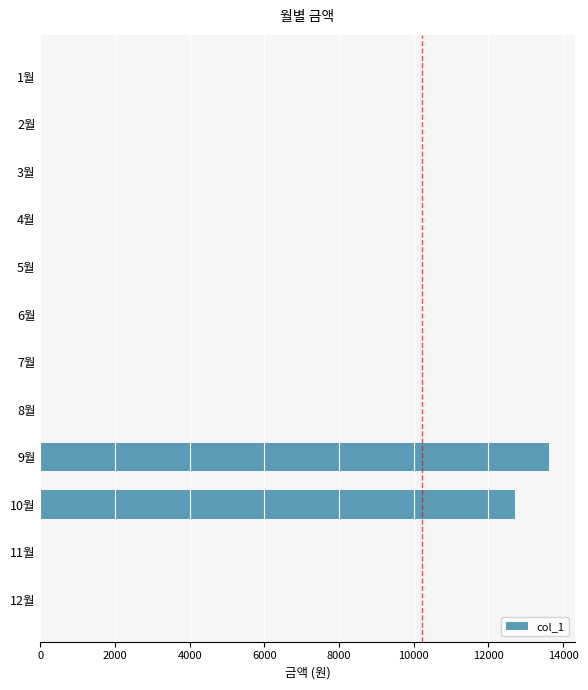

The value at 3월 is 0. True or false?

True